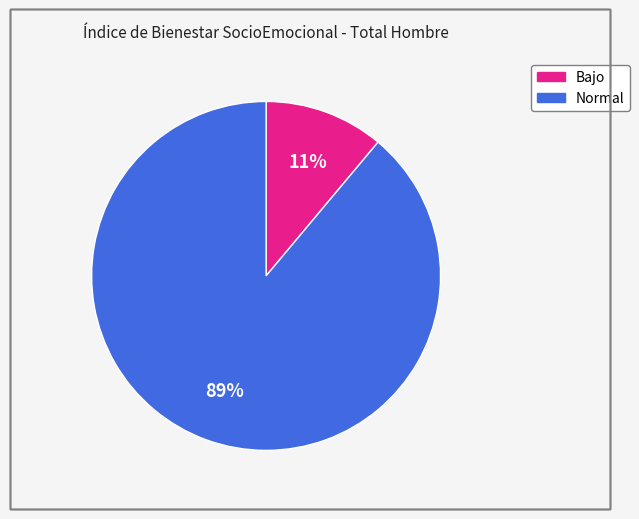

Between Bajo and Normal, which is larger?

Normal